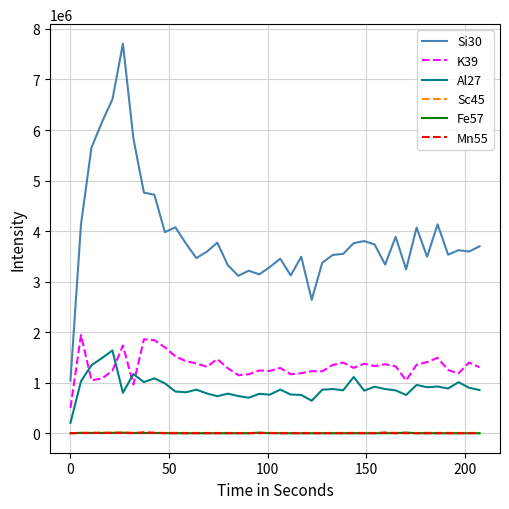

Which series has the largest total across all categories?

Si30